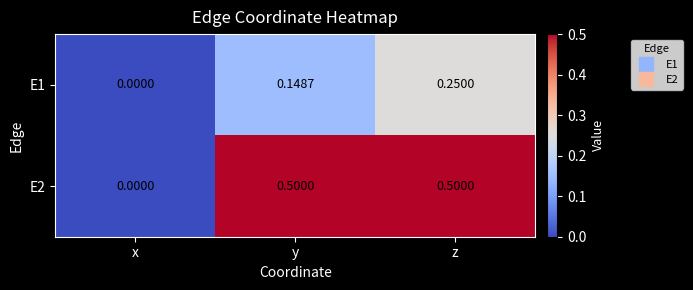

Which series has the largest range (max minus min)?

E2